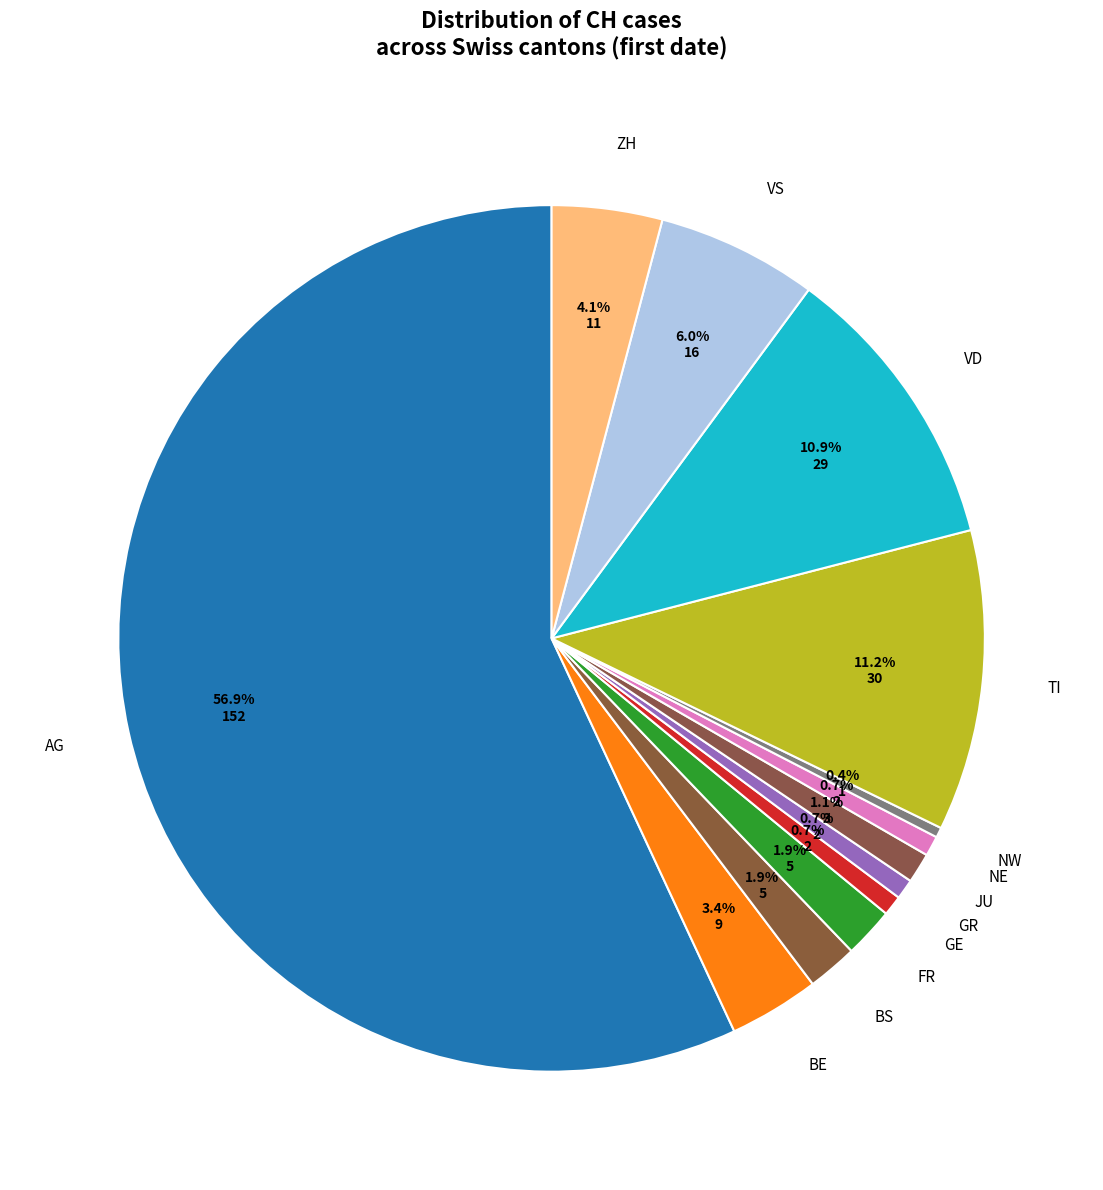

Which slice is the largest?

AG